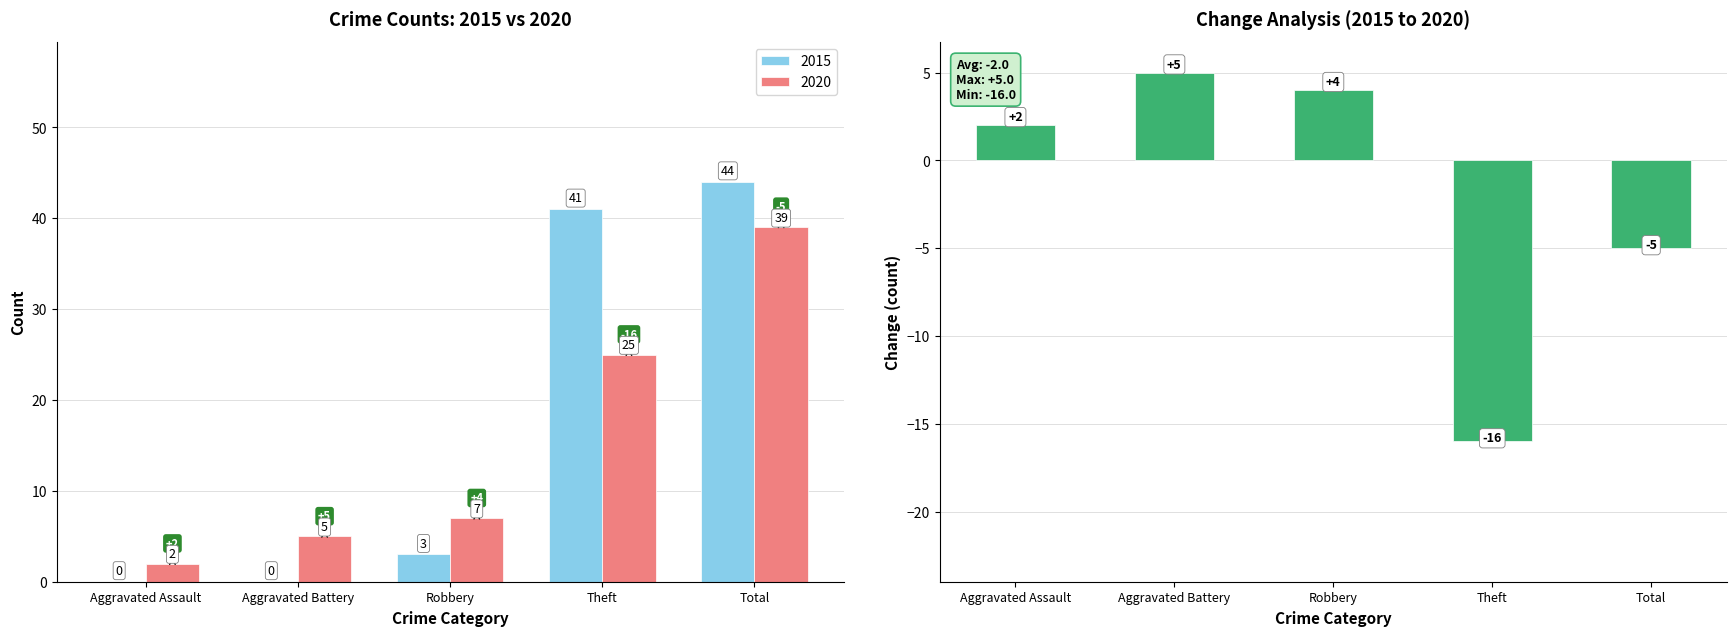

Reading left to right, list all the values displayed in this chart.

2	5	4	-16	-5